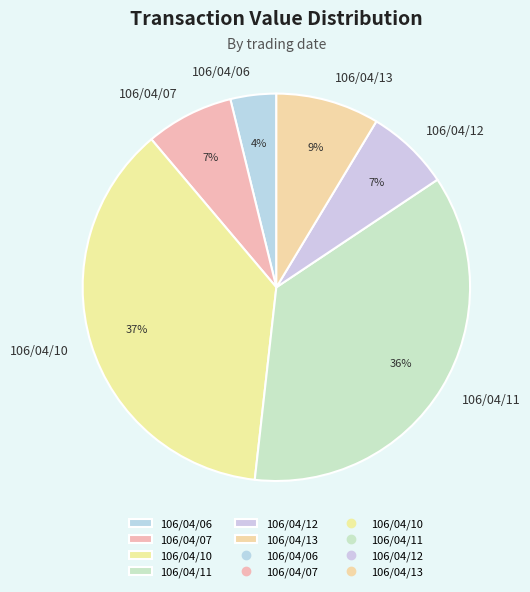

Is the sum of 106/04/07 and 106/04/12 greater than half?

No